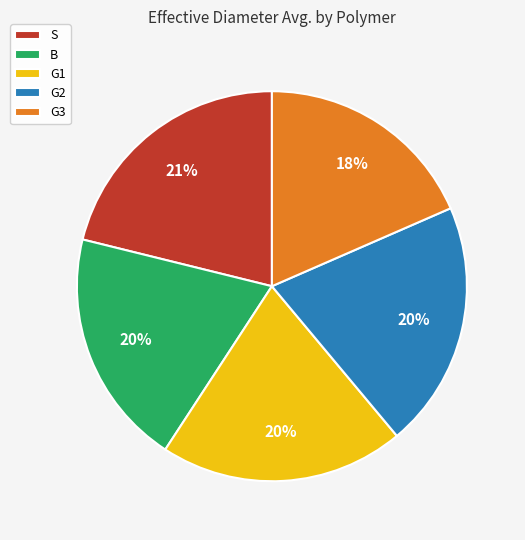

The G2 slice represents 15% of the pie. True or false?

False